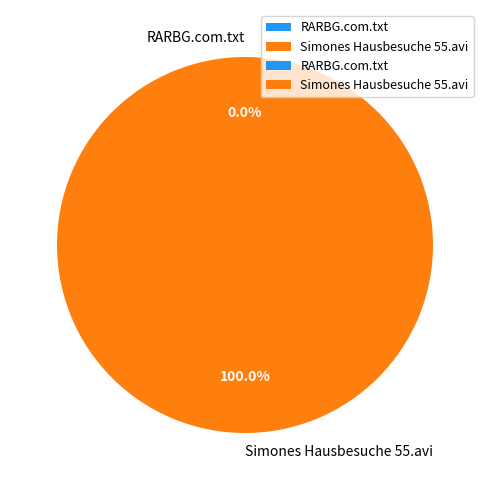

Is there any slice that represents more than half of the pie?

Yes